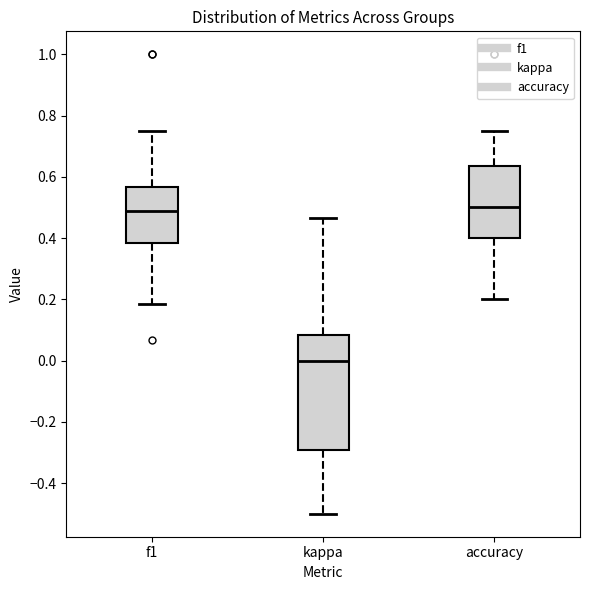

Where does the median line of the box for f1 sit on the y-axis? The values are not printed on the chart, so give them approximately, as read against the axis.

0.48